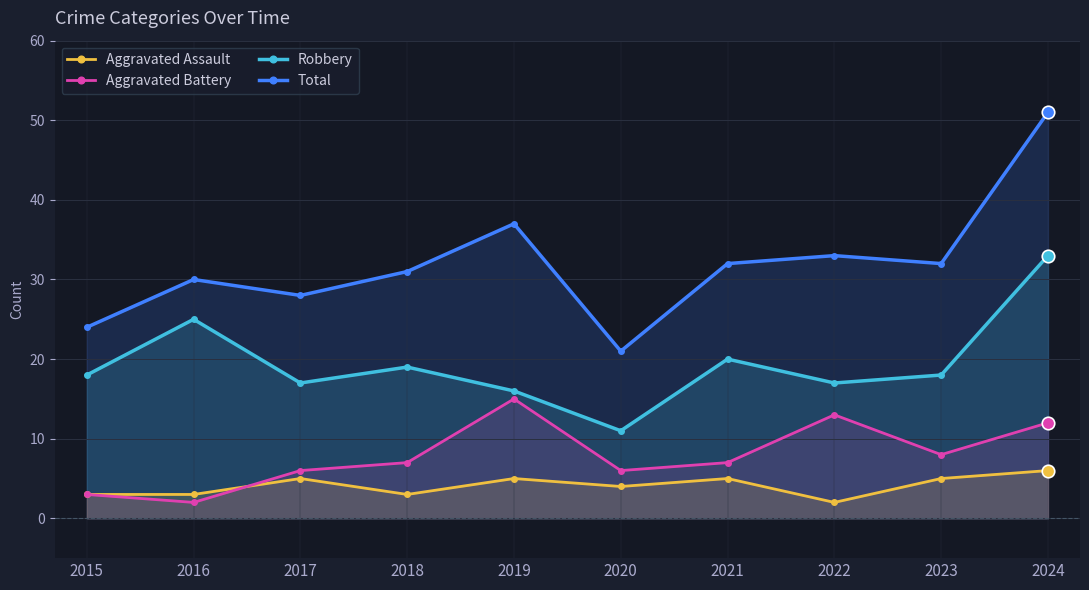

What is the smallest value displayed?

2